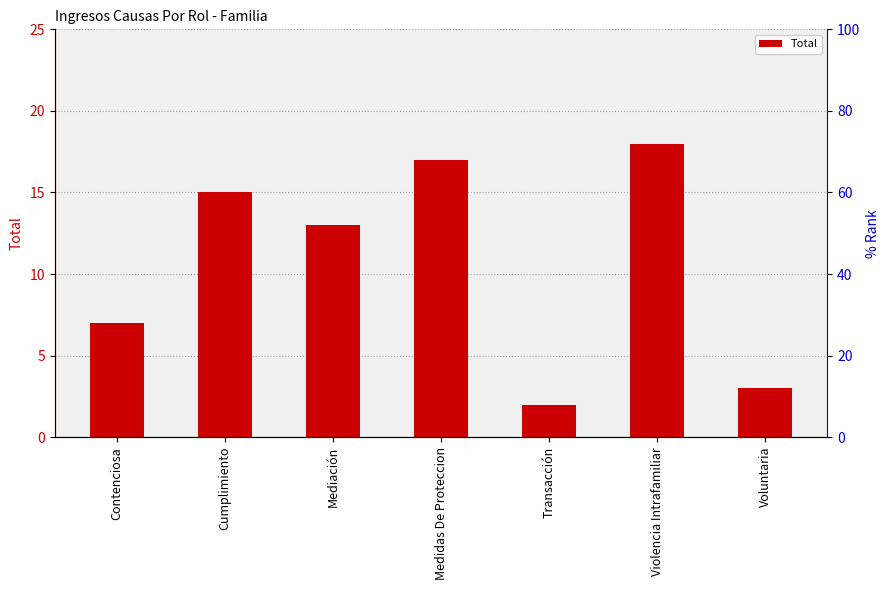

Approximately how many times larger is the value at Medidas De Proteccion compared to Violencia Intrafamiliar?

0.9